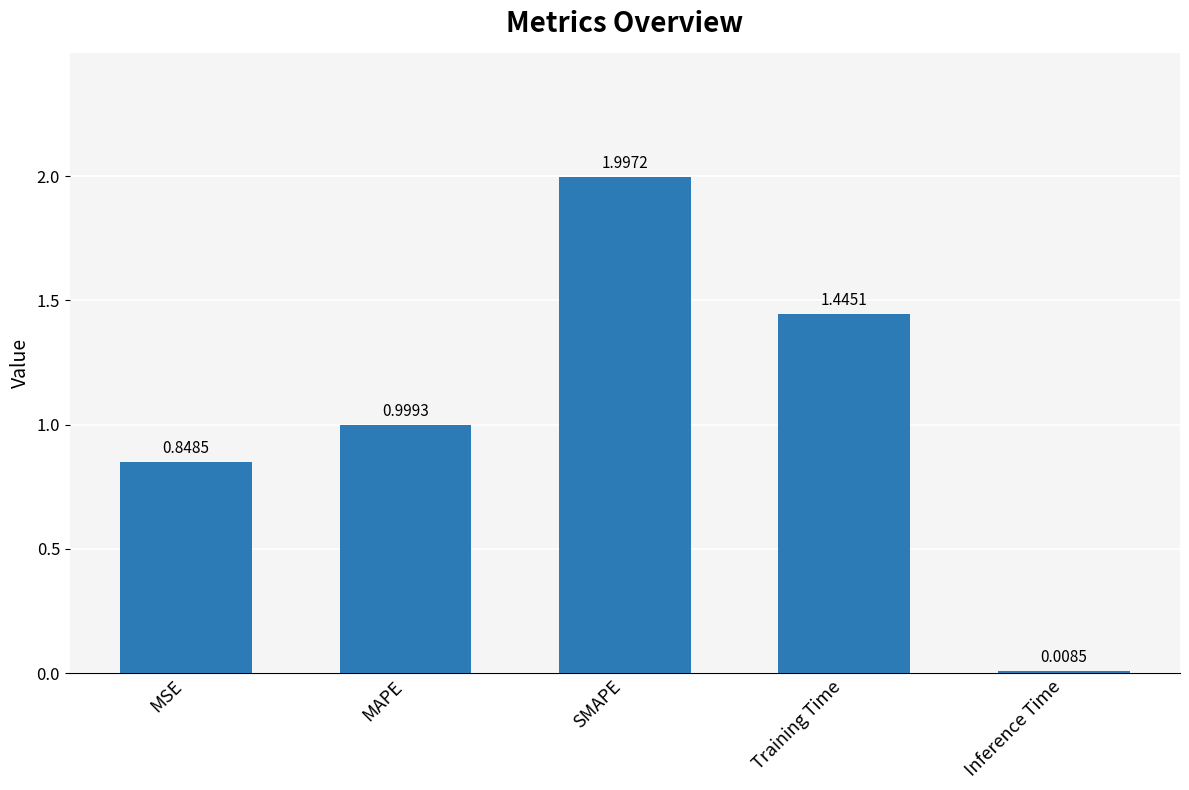

What is the sum of all values?

5.3